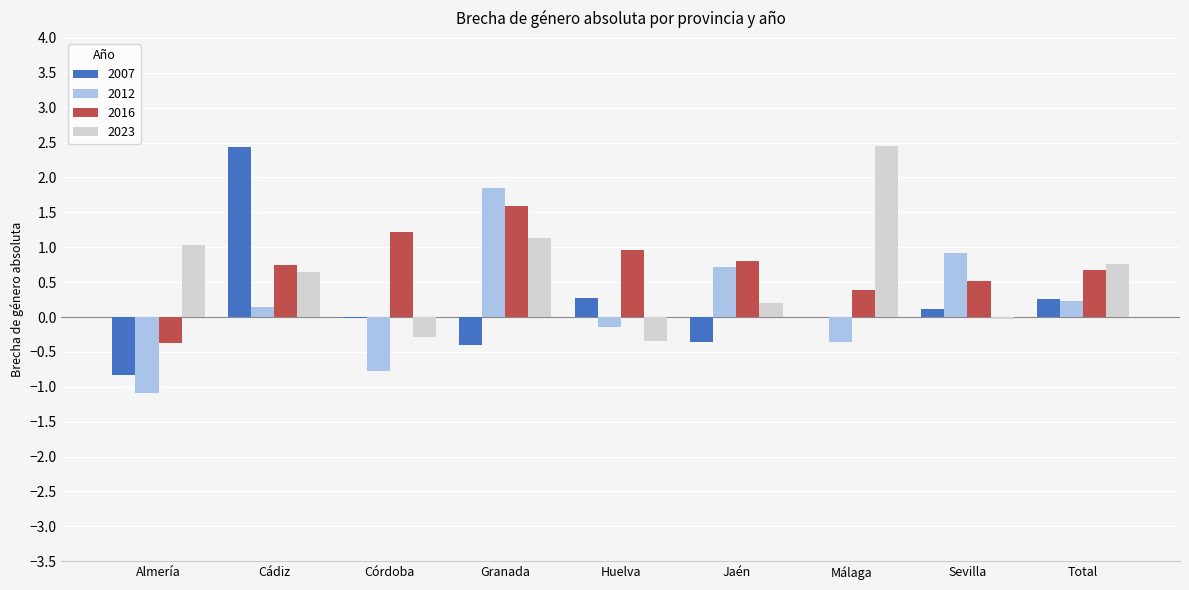

Which category has the highest value in the 2016 series?

Granada